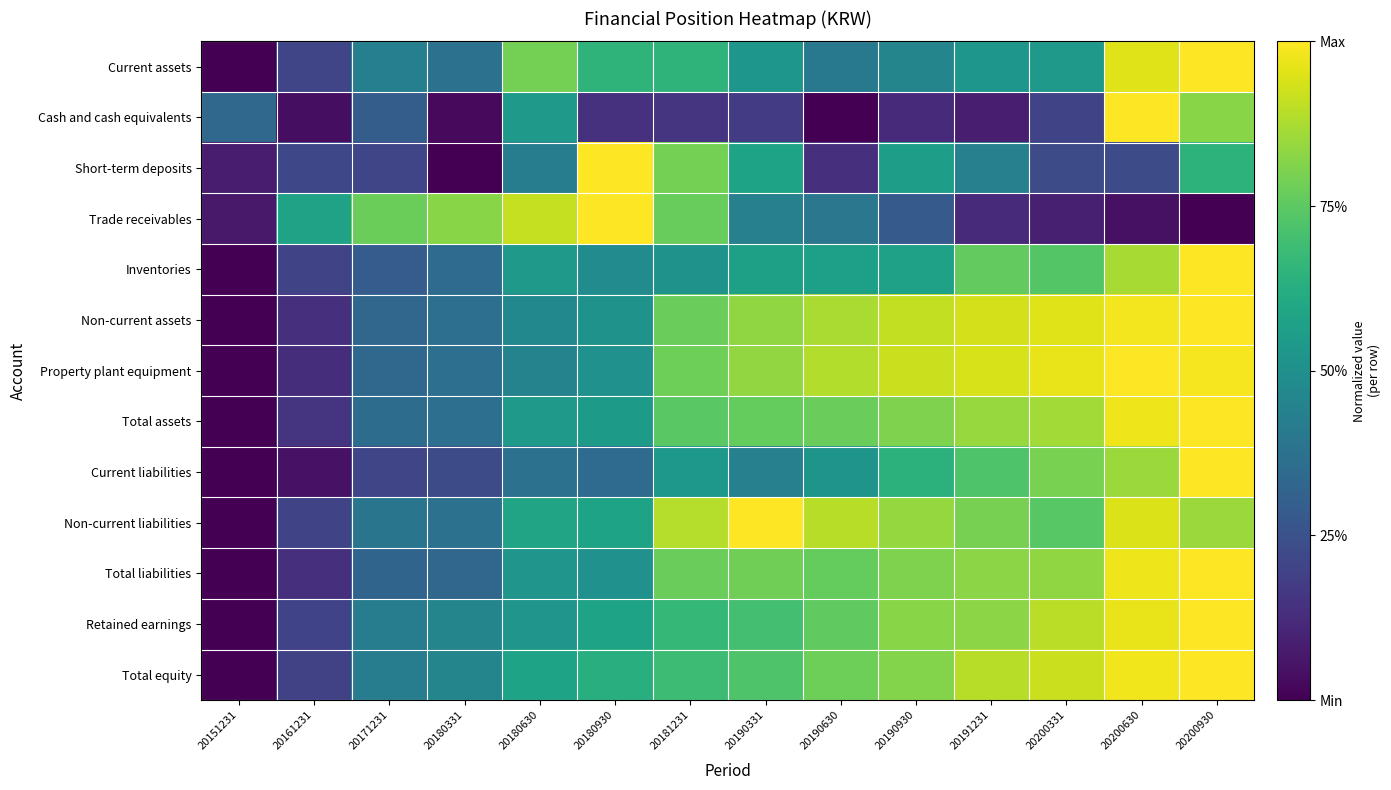

Rank the series at 20180630 from highest to lowest value.

Trade receivables, Current assets, Non-current liabilities, Total equity, Inventories, Total assets, Cash and cash equivalents, Retained earnings, Total liabilities, Non-current assets, Property plant equipment, Short-term deposits, Current liabilities